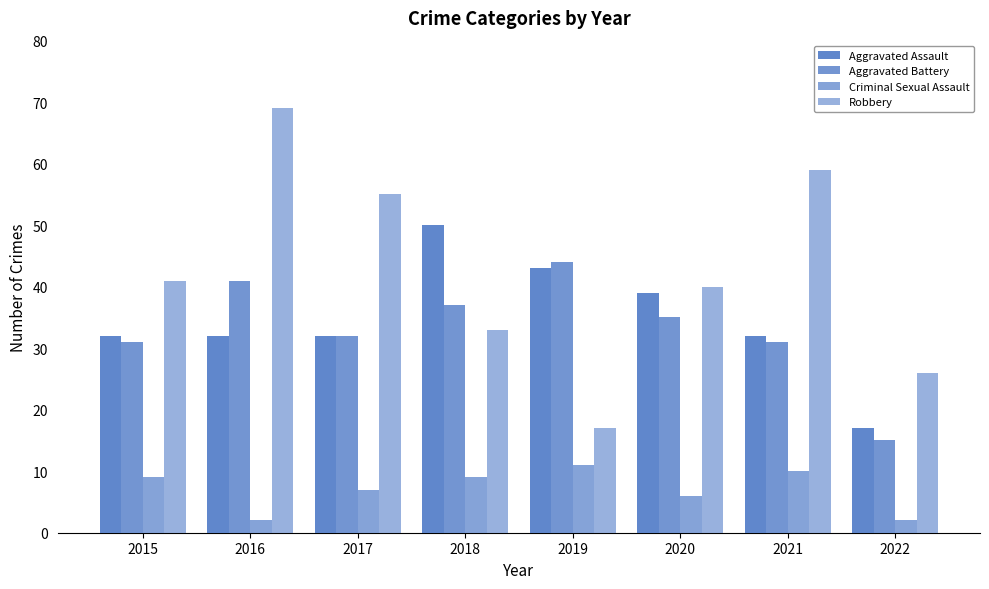

How many categories are shown in the chart?

8